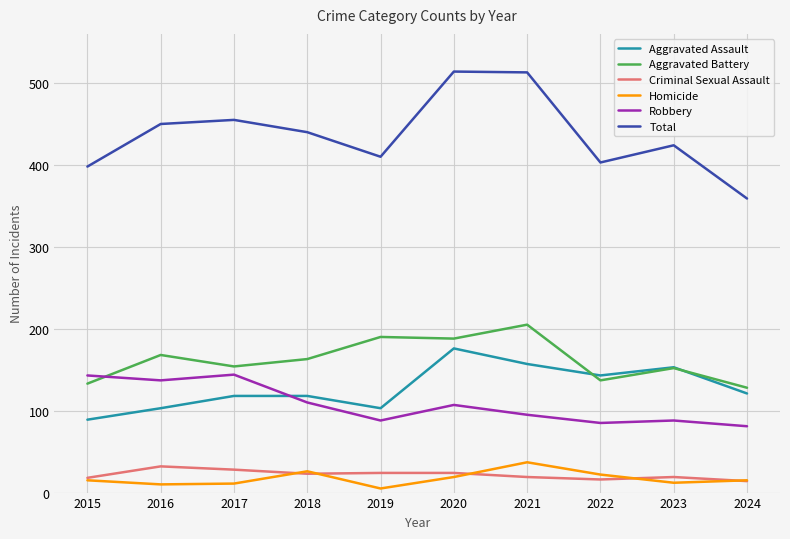

Which series has the largest range (max minus min)?

Total